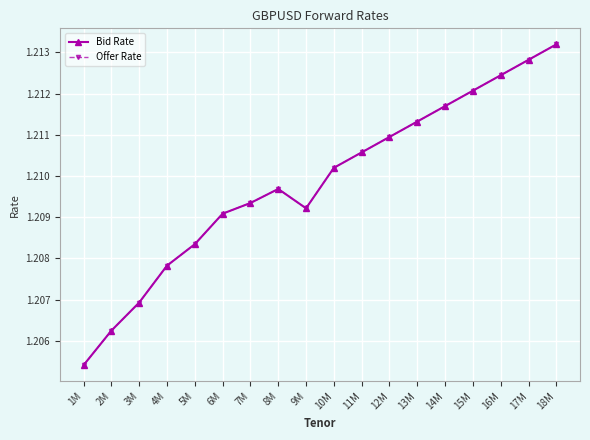

Is the value of Offer Rate at 1M greater than the value of Bid Rate at 9M?

No